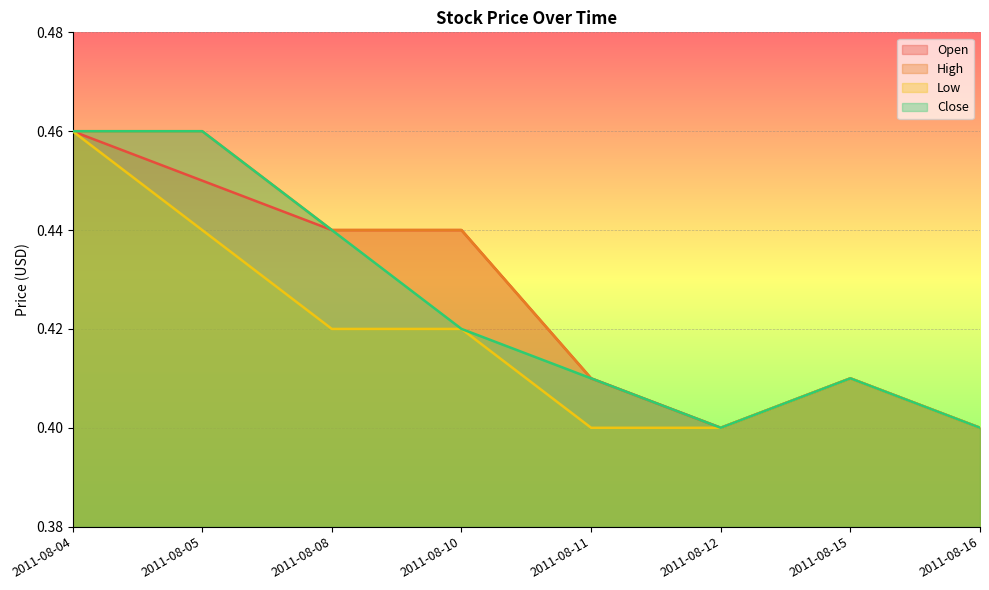

What is the difference between the maximum and minimum values in the High series?

0.1